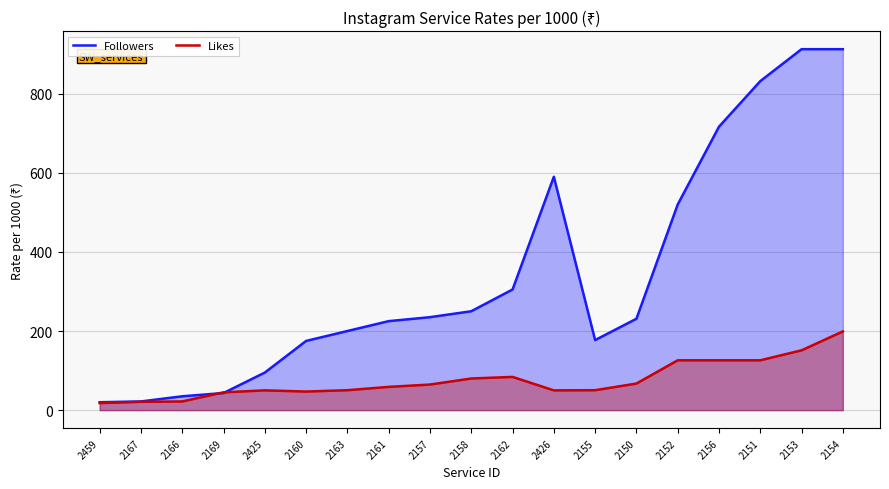

What is the difference between the highest and lowest values at 2161?

166.2